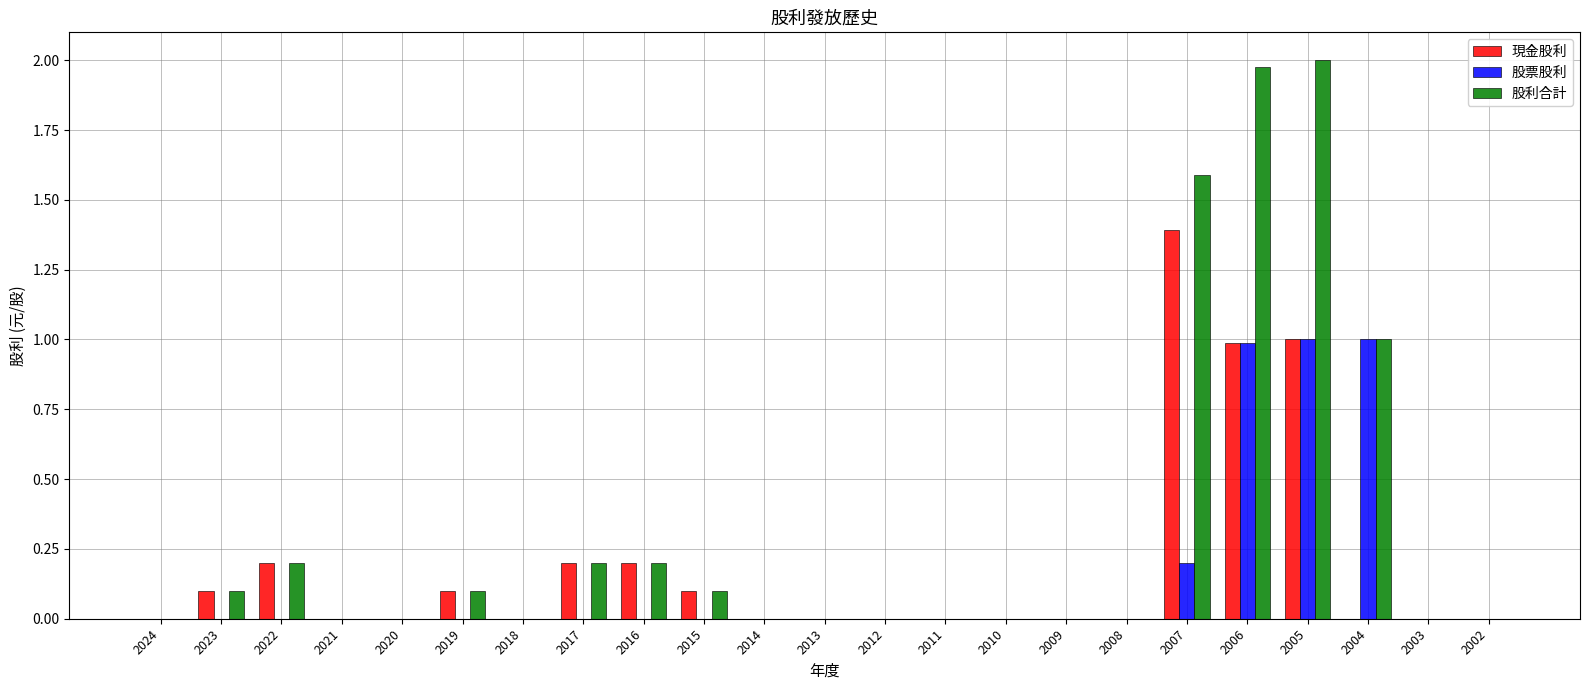

What is the highest value of the 股票股利 series?

1.0